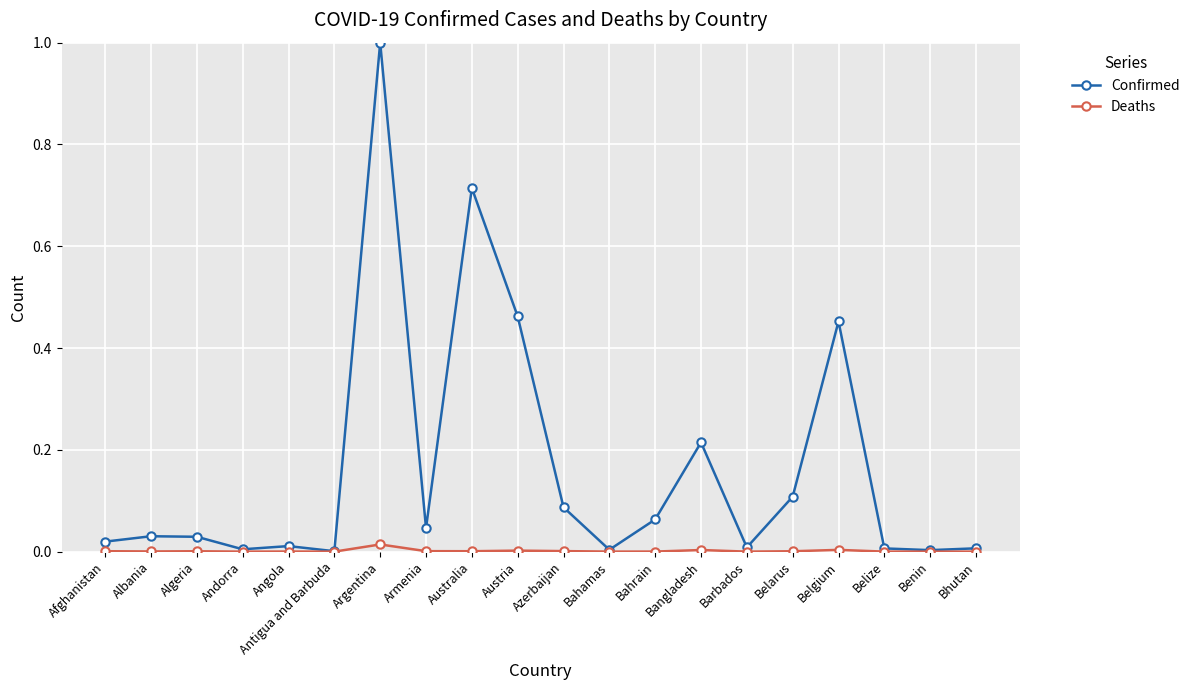

Which series has the largest range (max minus min)?

Confirmed